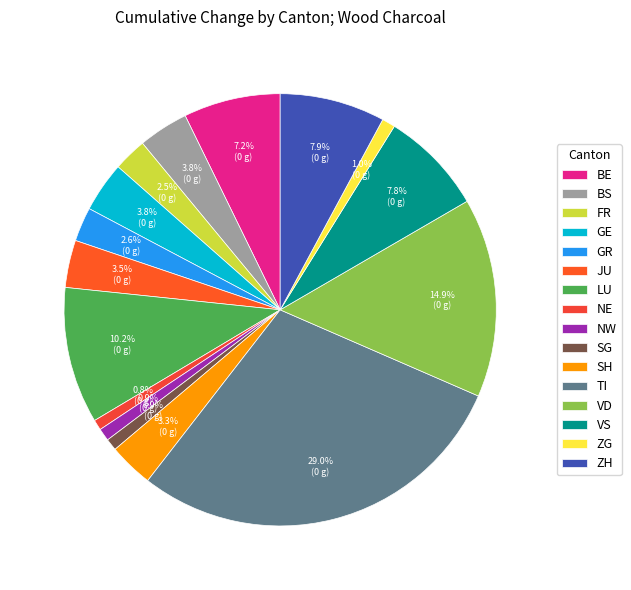

Between VD and SG, which is larger?

VD